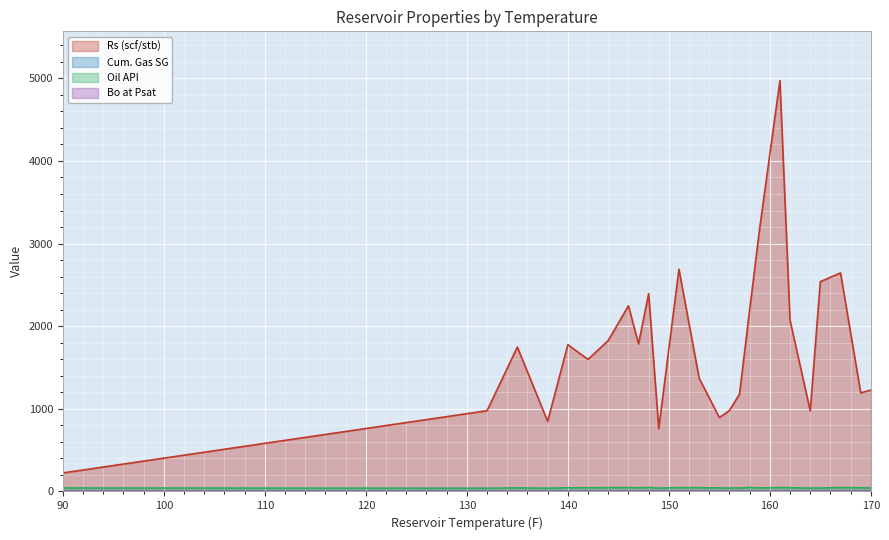

What is the value of the Bo at Psat point at the 18th from the left?

1.0